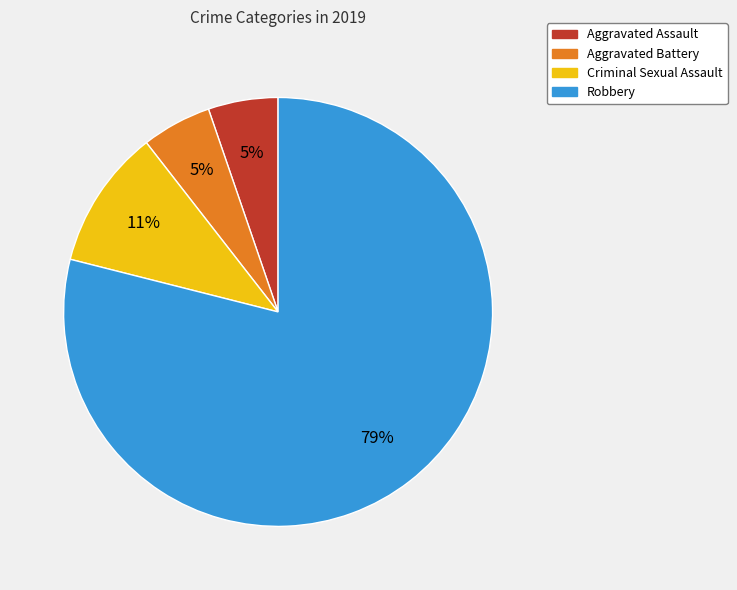

How many segments does this pie chart have?

4